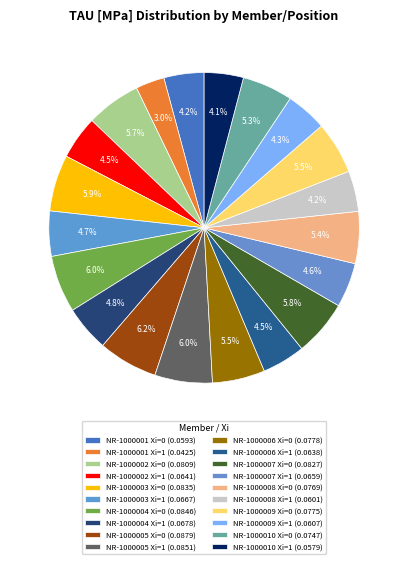

Count the number of slices in the pie.

20